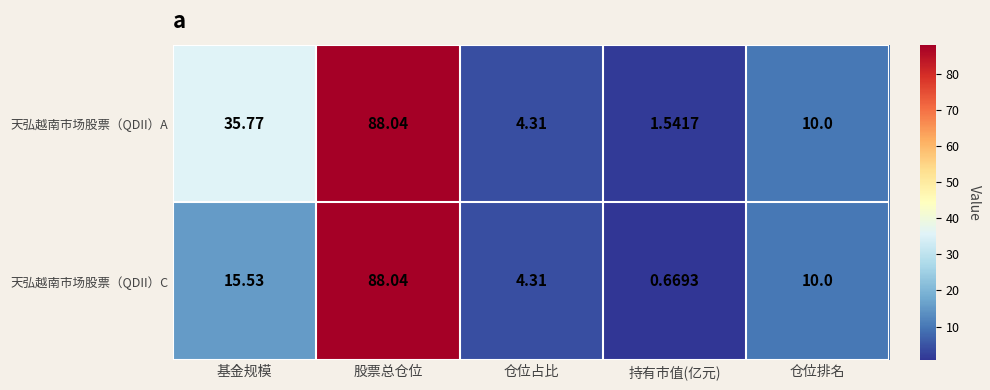

Where does the 天弘越南市场股票（QDII）C series first go above 10?

基金规模